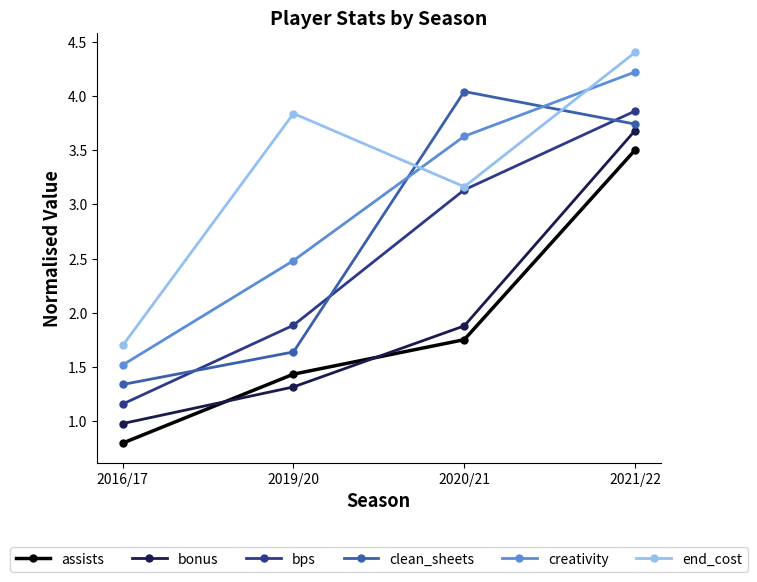

What is the difference between the highest and lowest values at 2020/21?

2.3